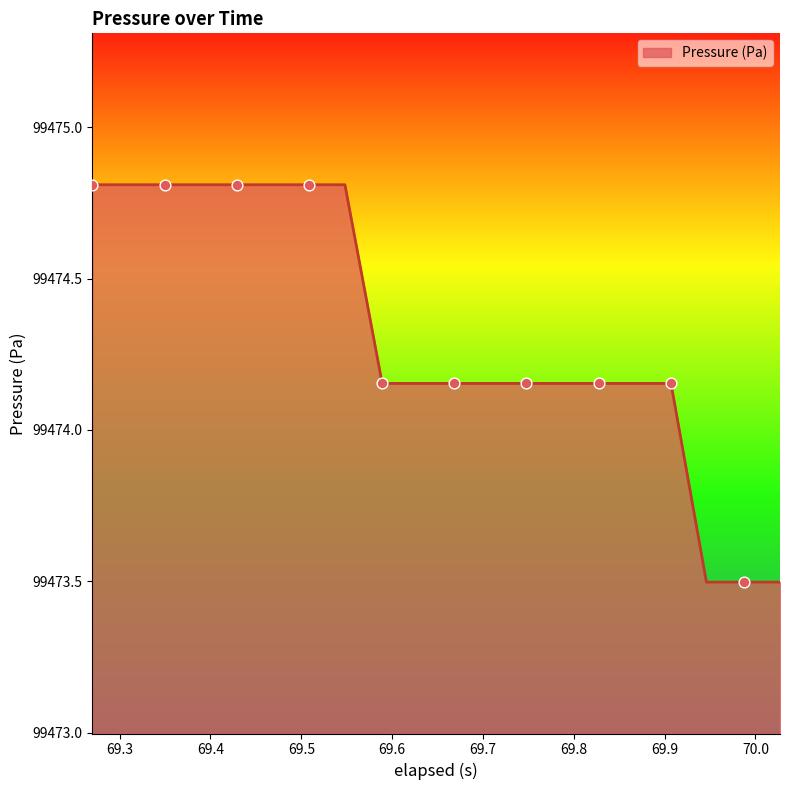

What is the greatest value displayed?

99474.8